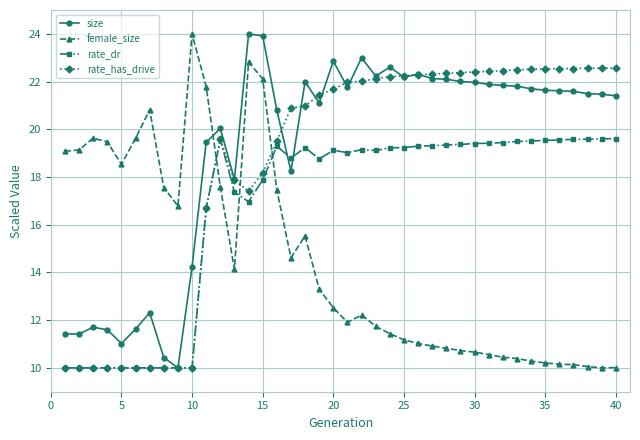

What is the value of the size point at the 34th from the left?

21.7